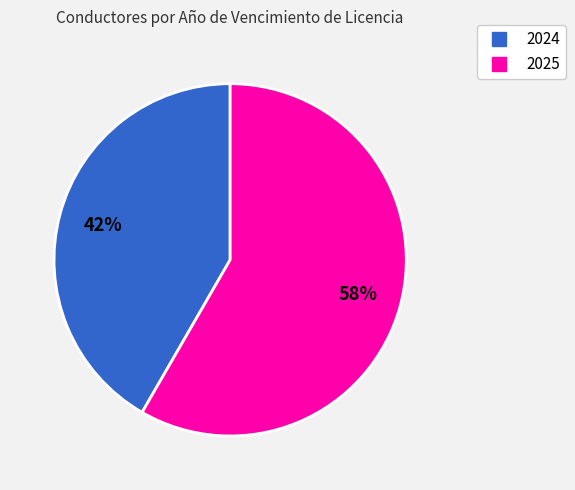

To the nearest percent, what is the average slice percentage?

50%